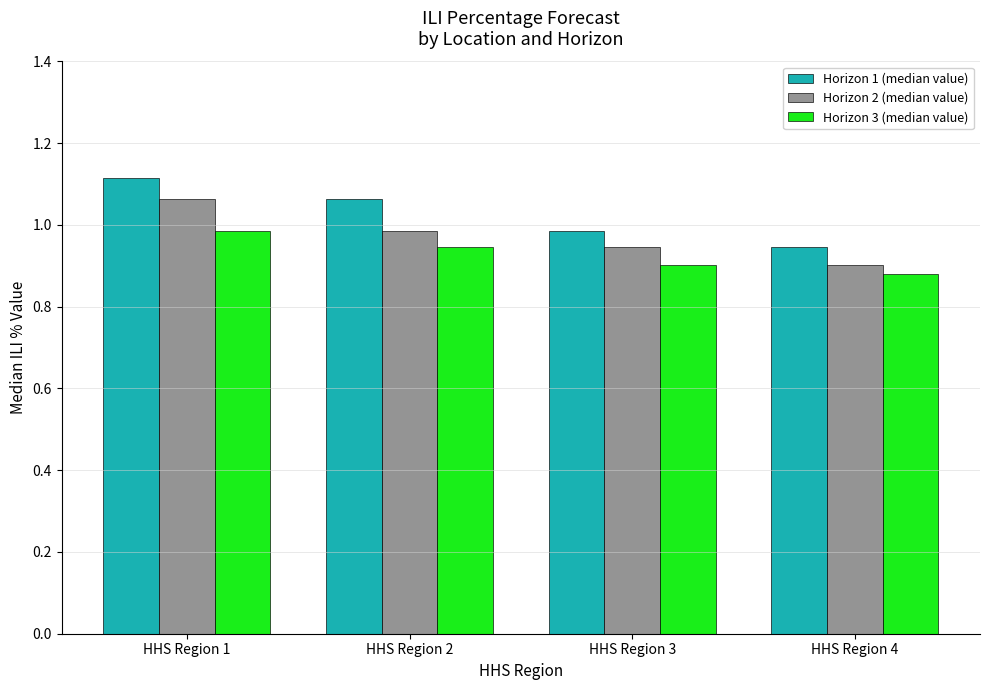

List the series in order of their peak value, highest first.

Horizon 1 (median value), Horizon 2 (median value), Horizon 3 (median value)